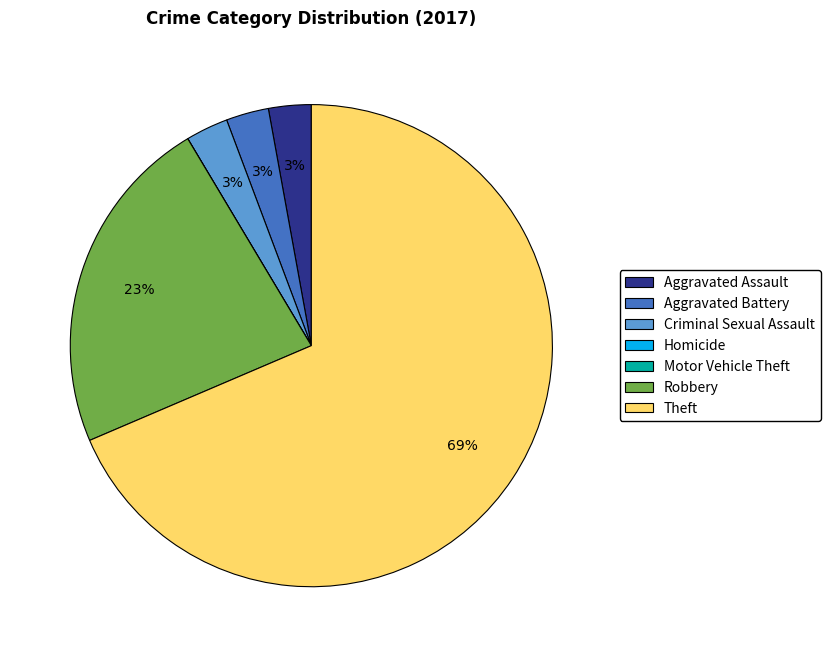

What percentage is the Aggravated Battery slice, to the nearest percent?

3%